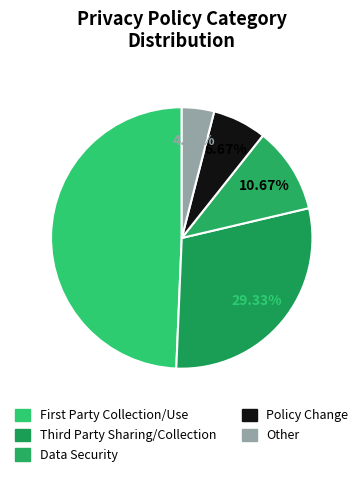

Is Data Security the majority of the pie?

No